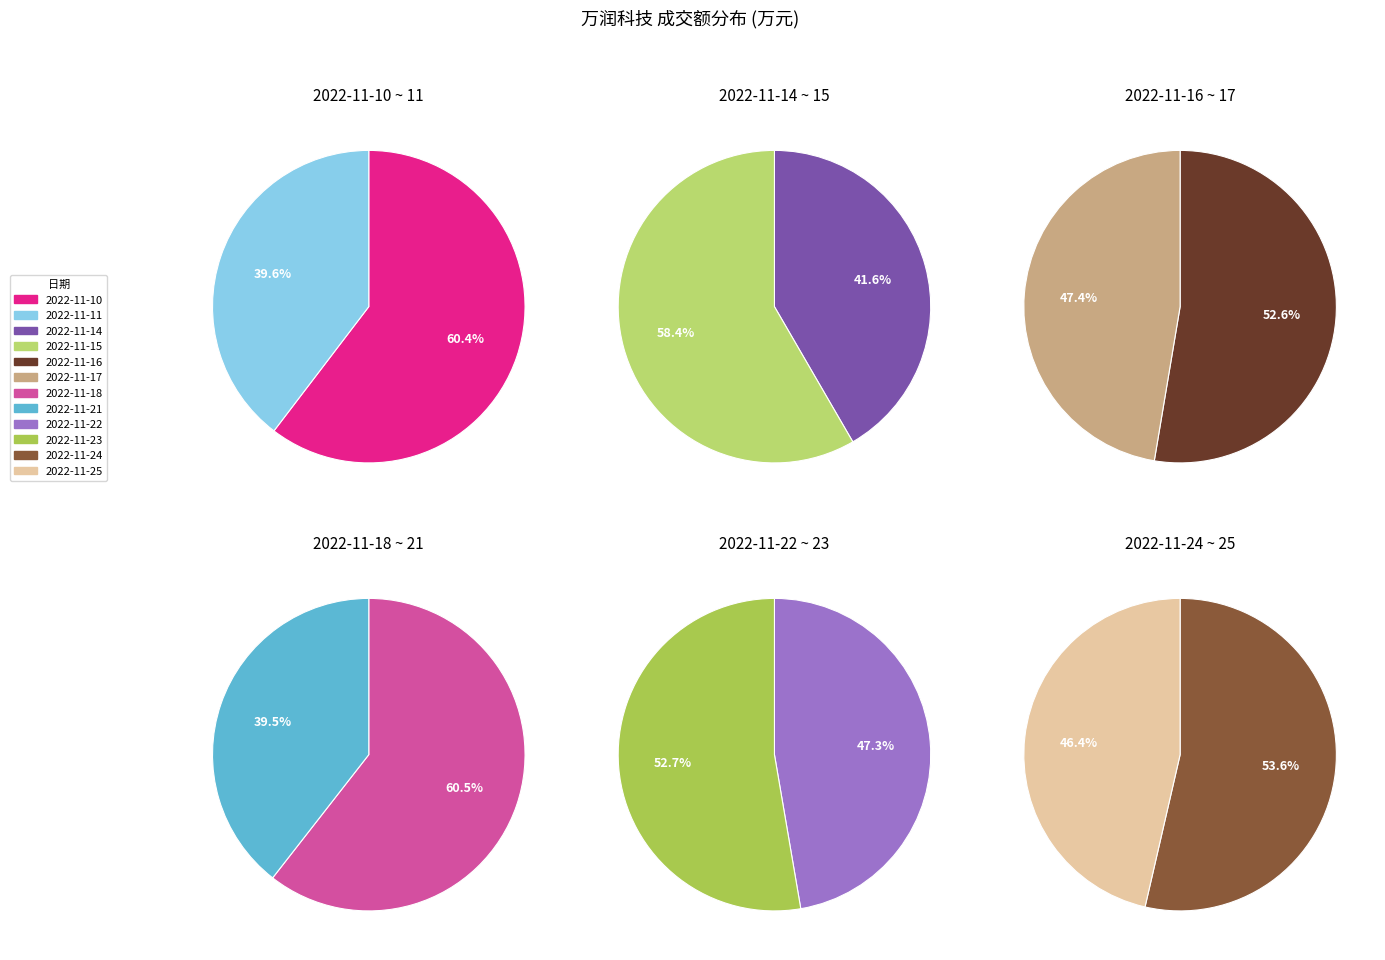

Count the number of slices in the pie.

12